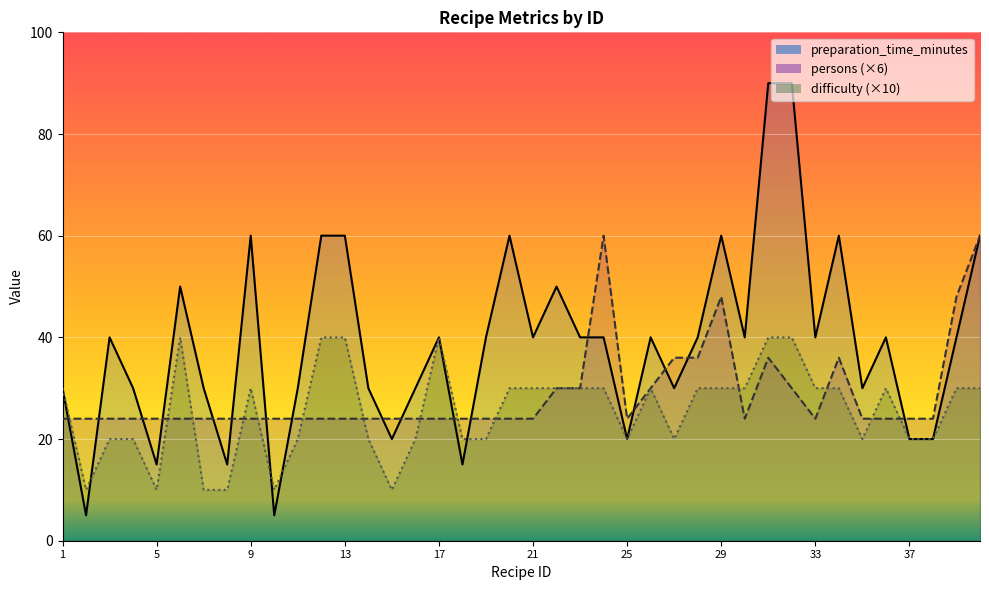

Reading left to right, what are all the values shown in this chart?

preparation_time_minutes: 1=30	2=5	3=40	4=30	5=15	6=50	7=30	8=15	9=60	10=5	11=30	12=60	13=60	14=30	15=20	16=30	17=40	18=15	19=40	20=60	21=40	22=50	23=40	24=40	25=20	26=40	27=30	28=40	29=60	30=40	31=90	32=90	33=40	34=60	35=30	36=40	37=20	38=20	39=40	40=60
persons: 1=24	2=24	3=24	4=24	5=24	6=24	7=24	8=24	9=24	10=24	11=24	12=24	13=24	14=24	15=24	16=24	17=24	18=24	19=24	20=24	21=24	22=30	23=30	24=60	25=24	26=30	27=36	28=36	29=48	30=24	31=36	32=30	33=24	34=36	35=24	36=24	37=24	38=24	39=48	40=60
difficulty: 1=30	2=10	3=20	4=20	5=10	6=40	7=10	8=10	9=30	10=10	11=20	12=40	13=40	14=20	15=10	16=20	17=40	18=20	19=20	20=30	21=30	22=30	23=30	24=30	25=20	26=30	27=20	28=30	29=30	30=30	31=40	32=40	33=30	34=30	35=20	36=30	37=20	38=20	39=30	40=30